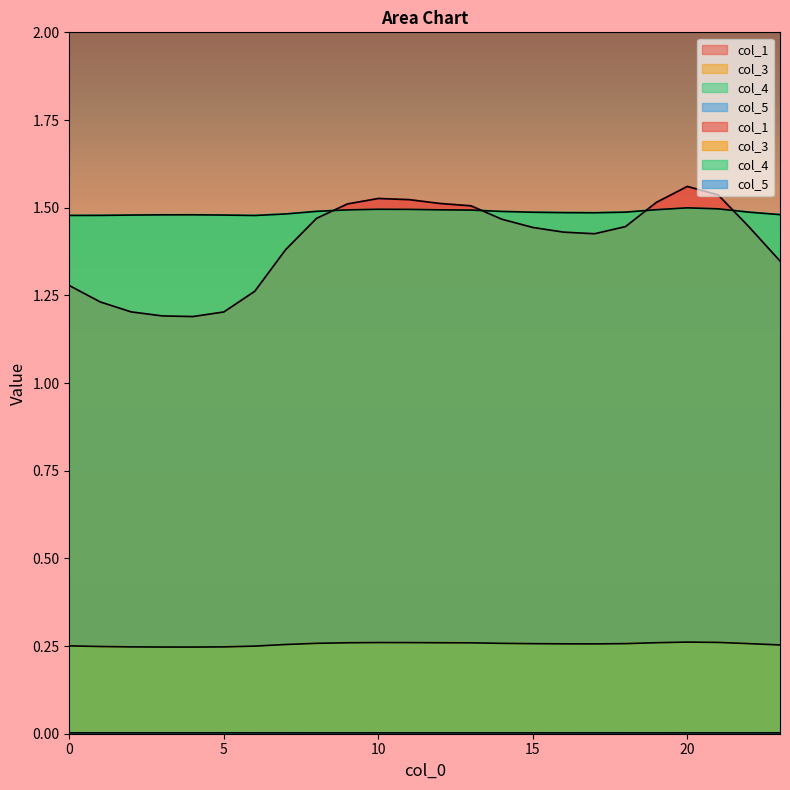

Count the col_5 values in the range 0 to 1.

24